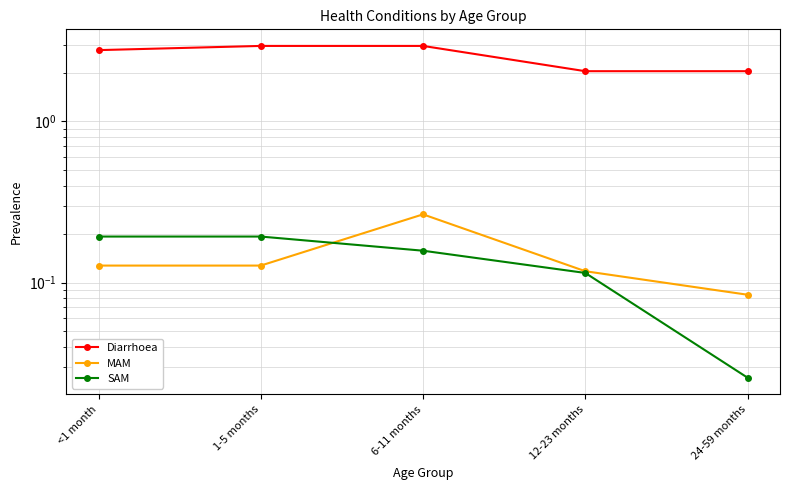

What is the difference between the highest and lowest values at <1 month?

2.6